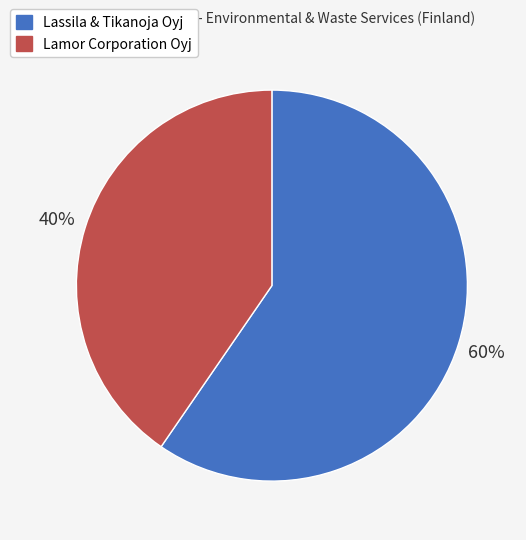

What is the largest slice in the pie chart?

Lassila & Tikanoja Oyj